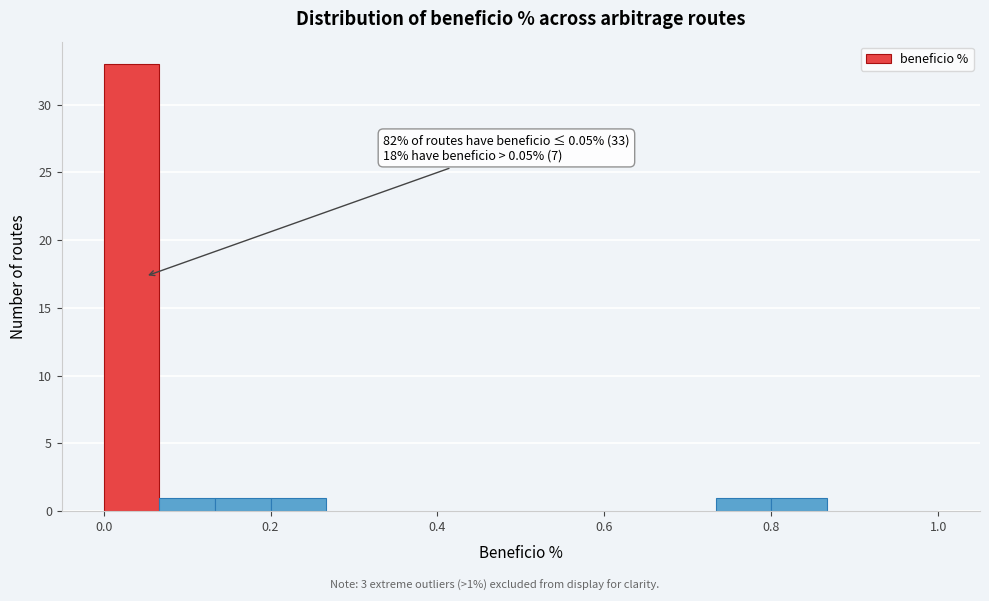

Read against the x-axis, roughly where is the centre of the tallest bar?

0.04